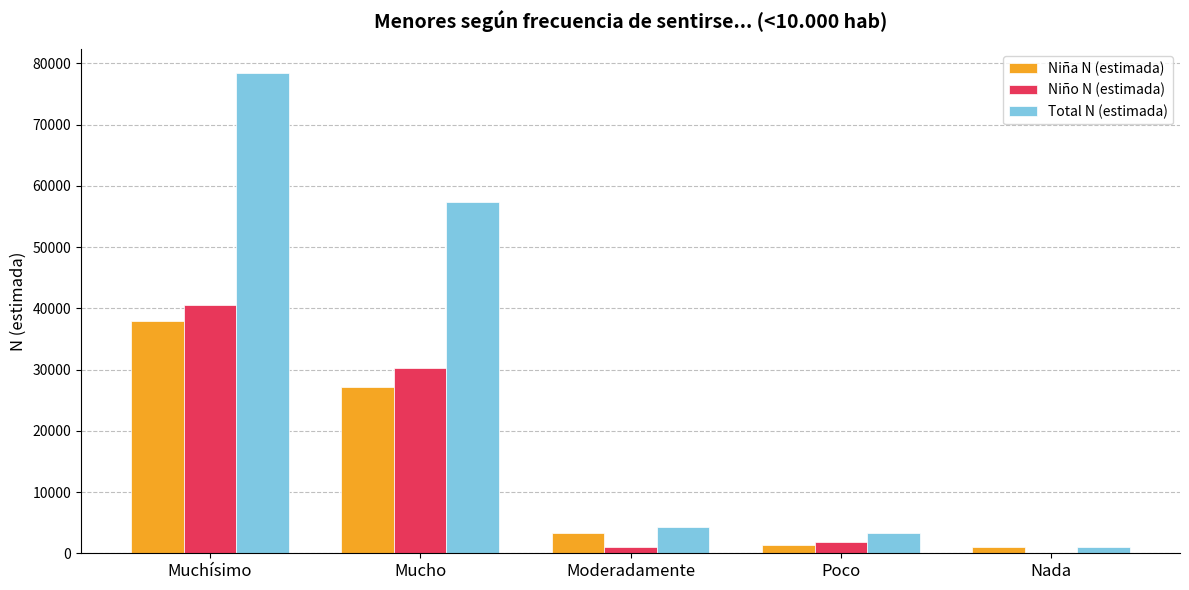

Reading left to right, what are all the values shown in this chart?

Niña N (estimada): 37921	27208	3286	1397	1030
Niño N (estimada): 40550	30180	1046	1852	0
Total N (estimada): 78470	57387	4332	3249	1030